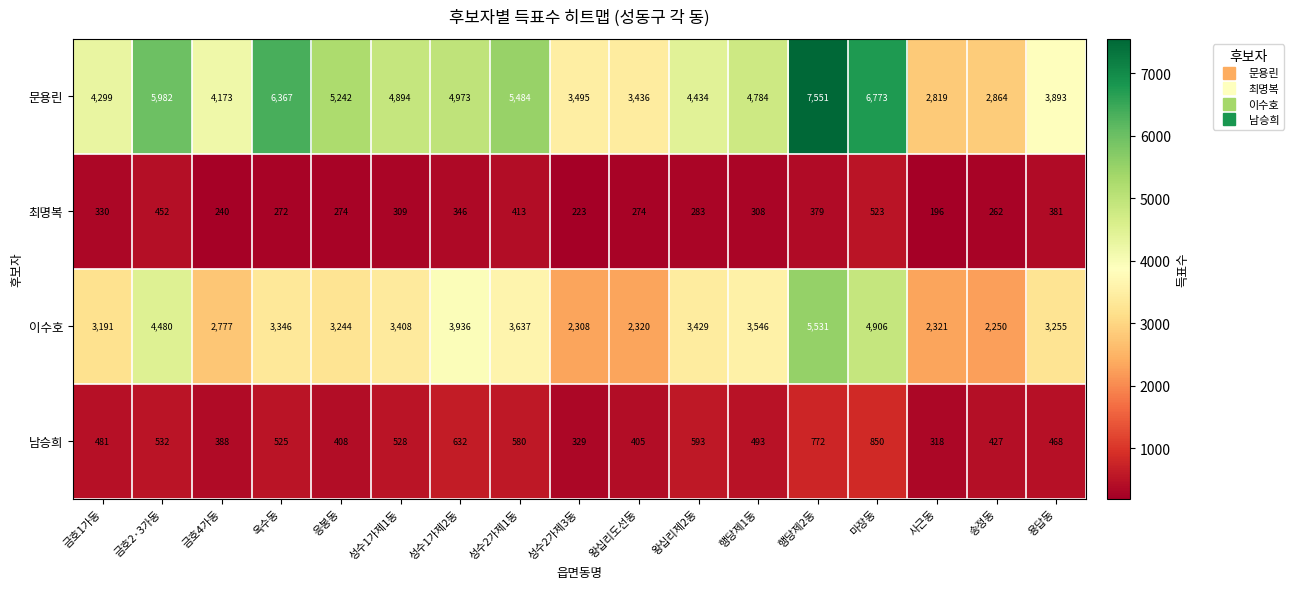

What is the sum of the 이수호 values at 성수1가제1동 and 성수1가제2동?

7344